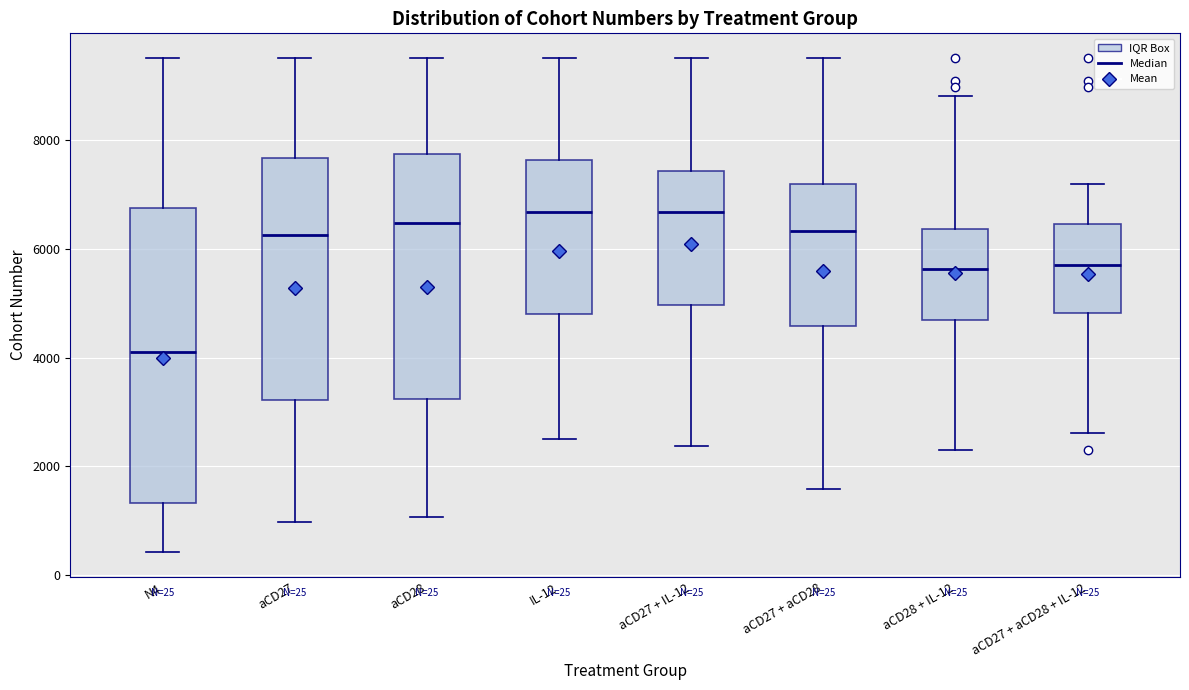

Where is the lower edge of the box for aCD27 + aCD28 on the y-axis? The values are not printed on the chart, so give them approximately, as read against the axis.

4600